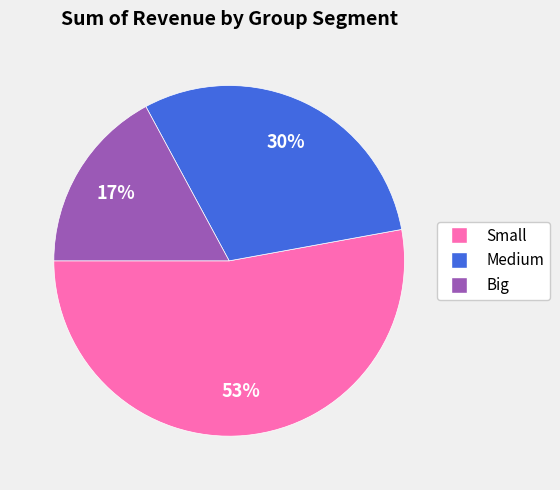

Count the number of slices in the pie.

3